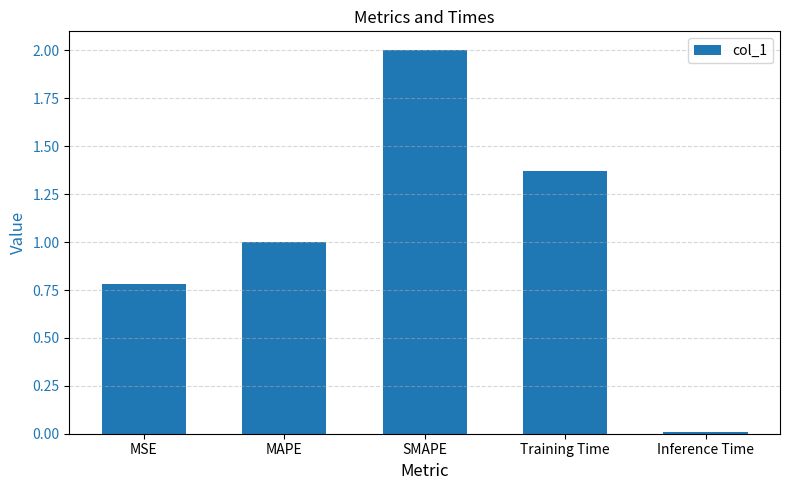

Which label corresponds to the largest value in the chart?

SMAPE